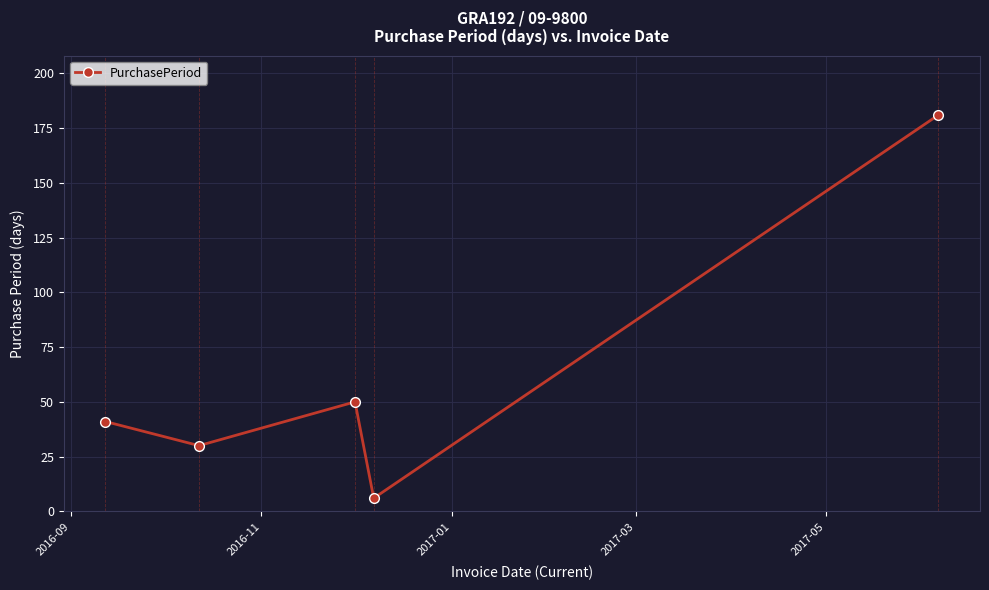

What is the value of the 2nd point from the left?

30